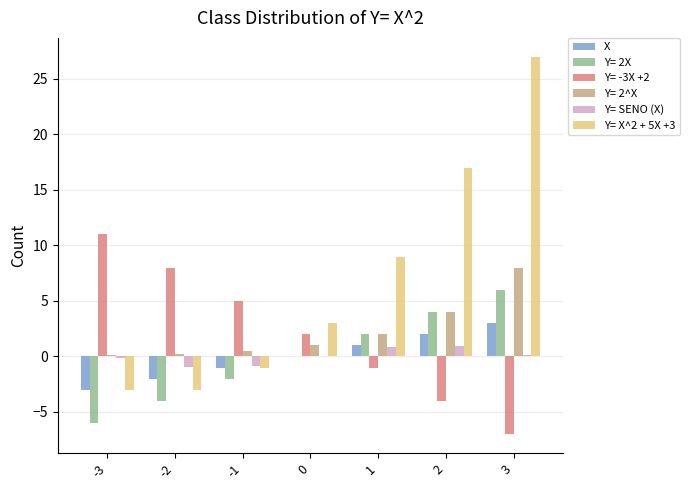

What is the maximum value for Y= 2X?

6.0